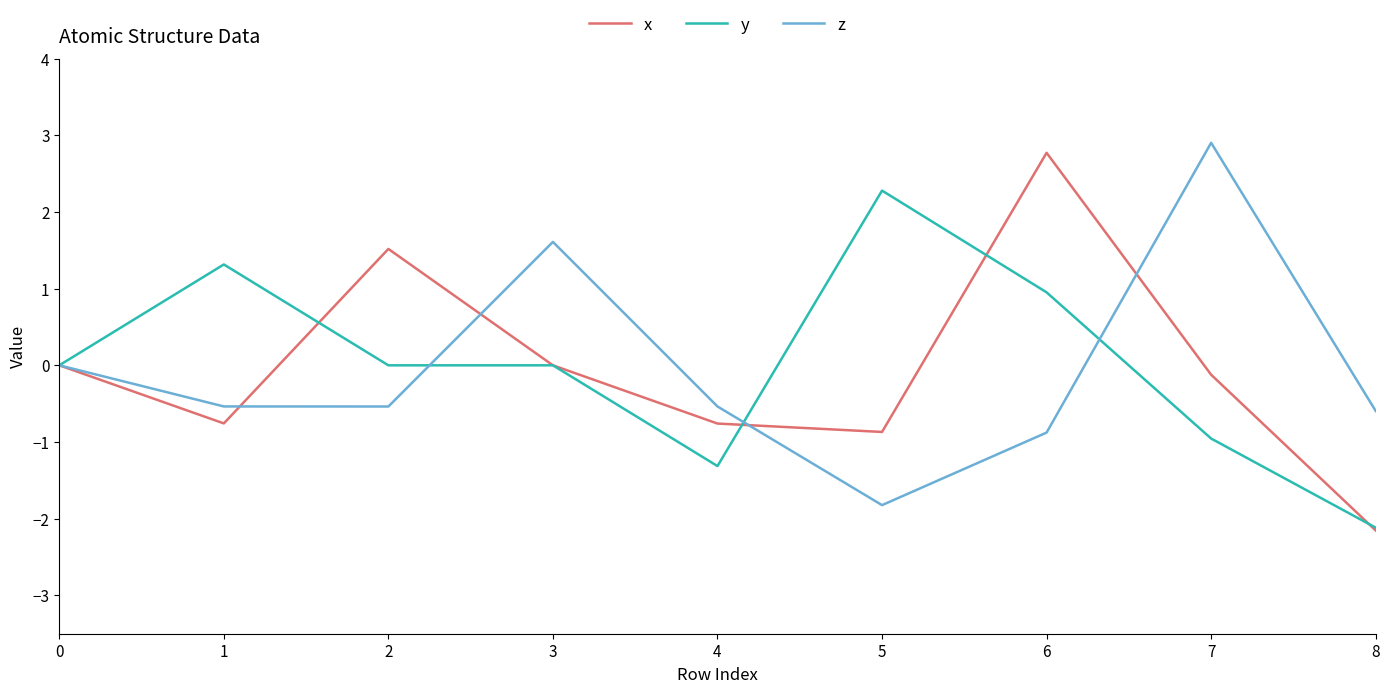

Rank the series at 6 from lowest to highest value.

z, y, x